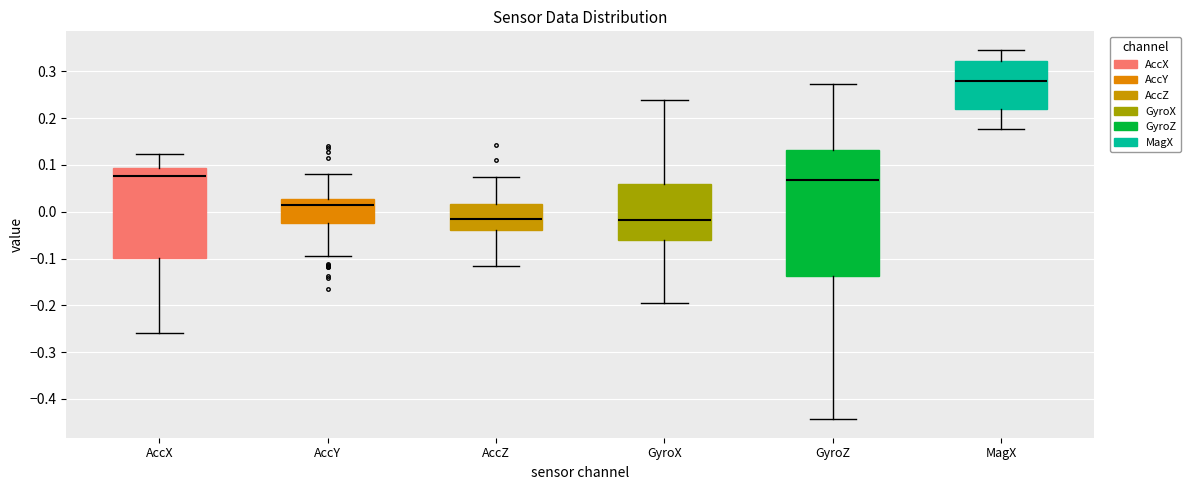

Reading left to right, read every box against the y-axis: the position of its median line, the range the box covers, and the ends of its whiskers. The values are not printed on the chart, so give them approximately, as read against the axis.

AccX: median 0.08, box -0.10 to 0.09, whiskers -0.26 to 0.12
AccY: median 0.01, box -0.02 to 0.03, whiskers -0.10 to 0.08
AccZ: median -0.02, box -0.04 to 0.02, whiskers -0.12 to 0.07
GyroX: median -0.02, box -0.06 to 0.06, whiskers -0.19 to 0.24
GyroZ: median 0.07, box -0.14 to 0.13, whiskers -0.44 to 0.27
MagX: median 0.28, box 0.22 to 0.32, whiskers 0.18 to 0.35